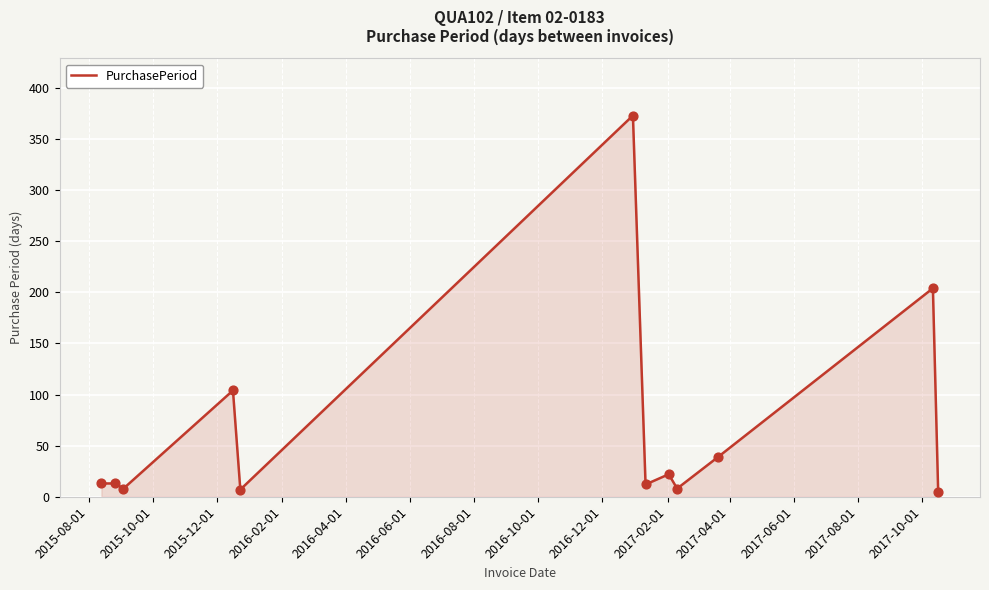

What is the greatest value displayed?

373